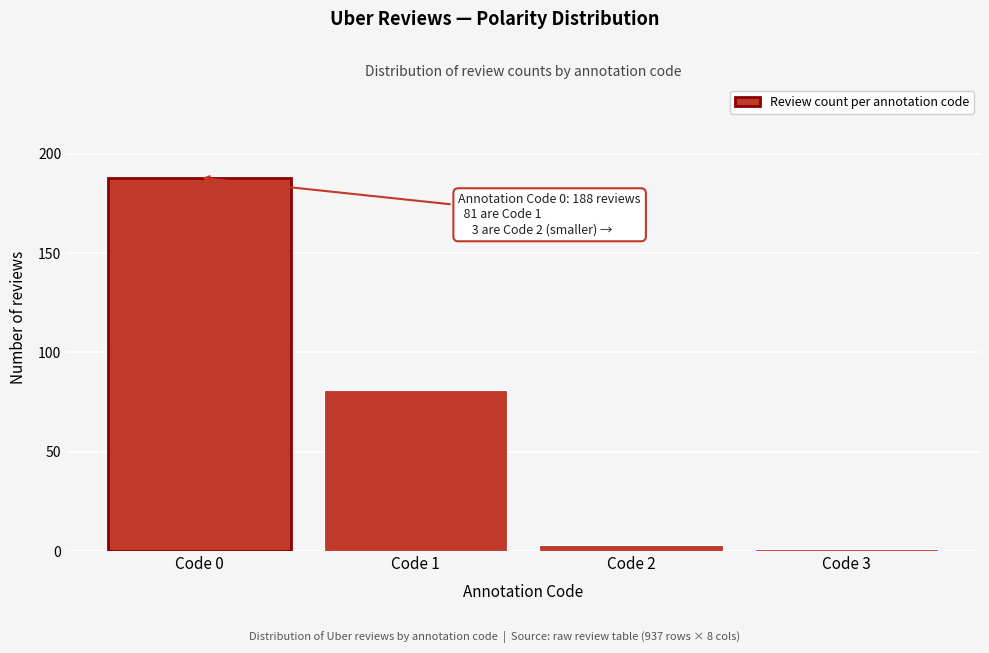

Reading left to right, transcribe all the data shown in this chart.

188	81	3	1